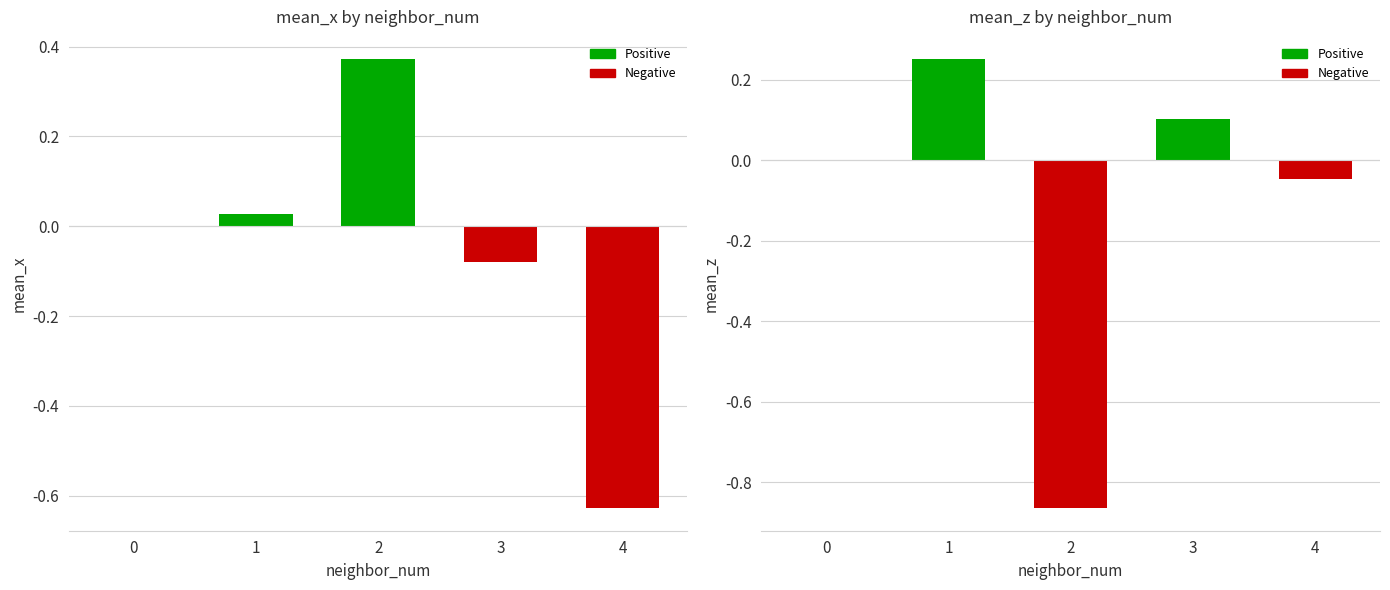

Reading left to right, list all the values displayed in this chart.

mean_x: 0=0.0	1=0.0	2=0.4	3=-0.1	4=-0.6
mean_z: 0=0.0	1=0.3	2=-0.9	3=0.1	4=-0.0